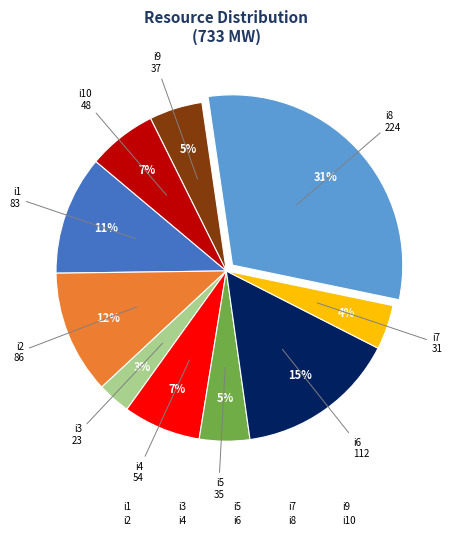

Between i8 and i5, which is larger?

i8